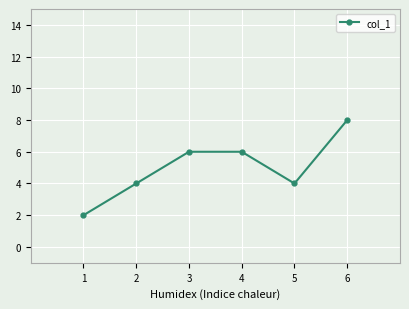

Where is the first local minimum?

5